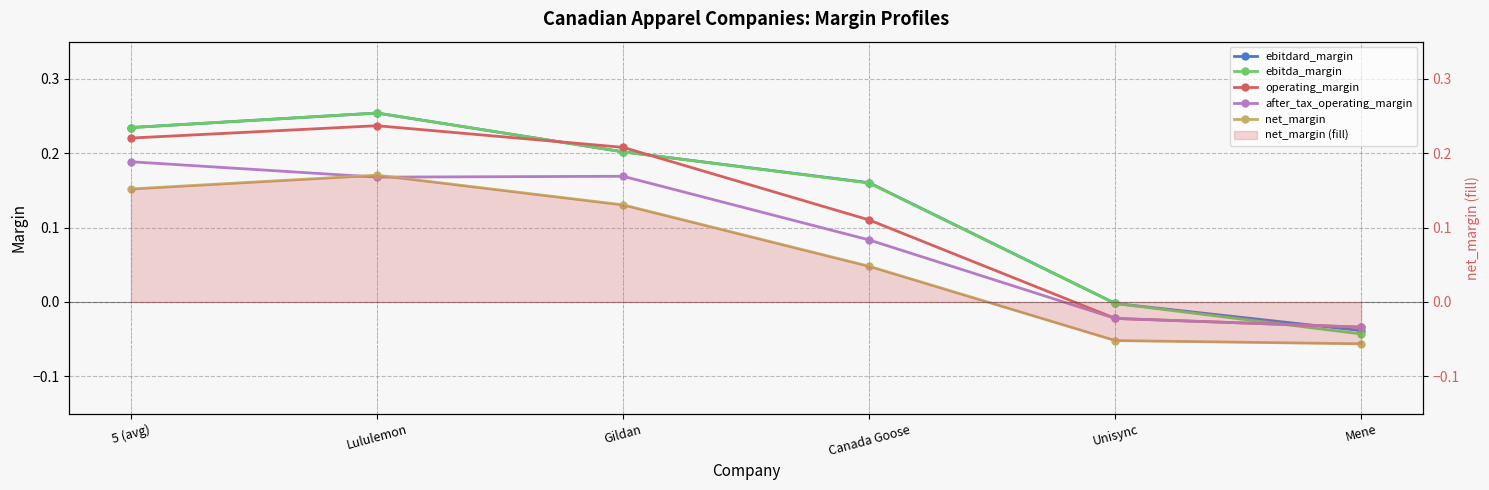

Rank the categories by operating_margin value from lowest to highest.

Mene, Unisync, Canada Goose, Gildan, 5 (avg), Lululemon